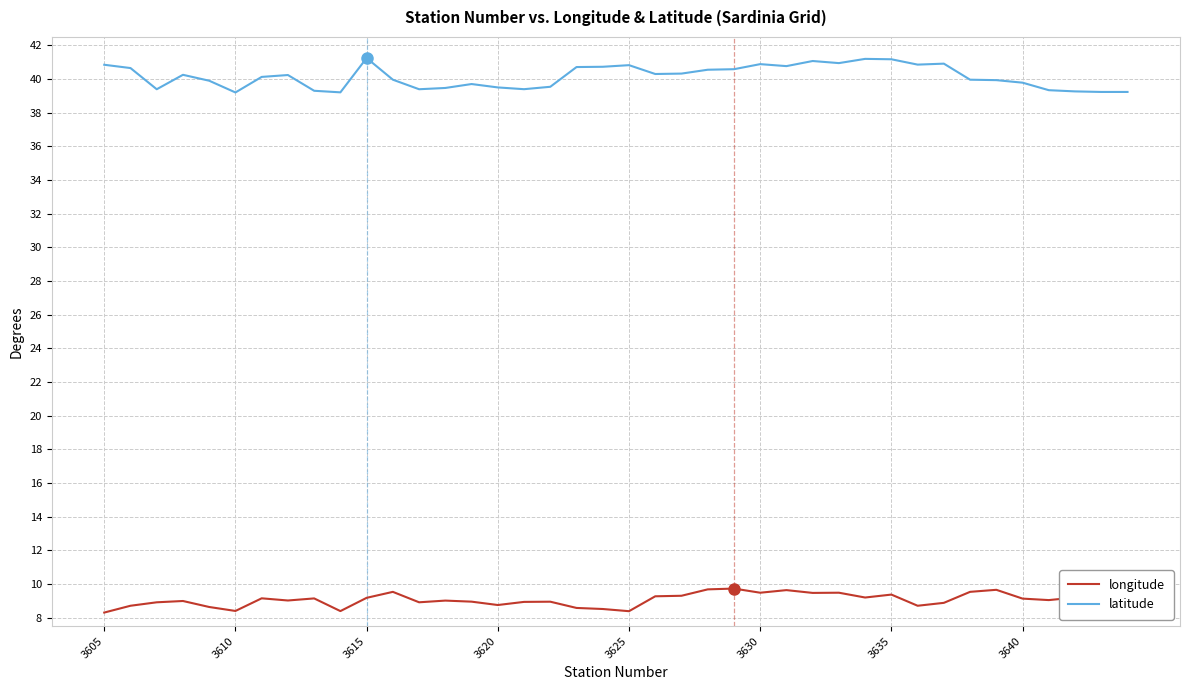

List the series in order of their overall mean, lowest first.

longitude, latitude